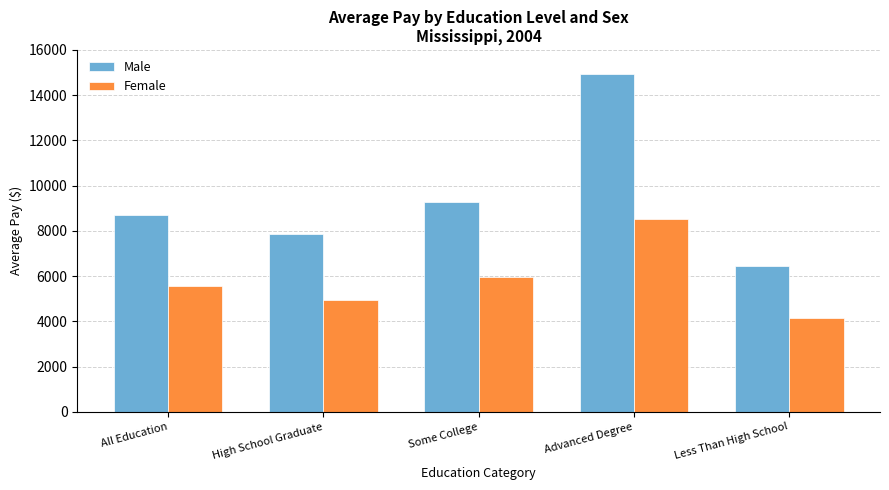

At which label is Male closest to 10701?

Some College